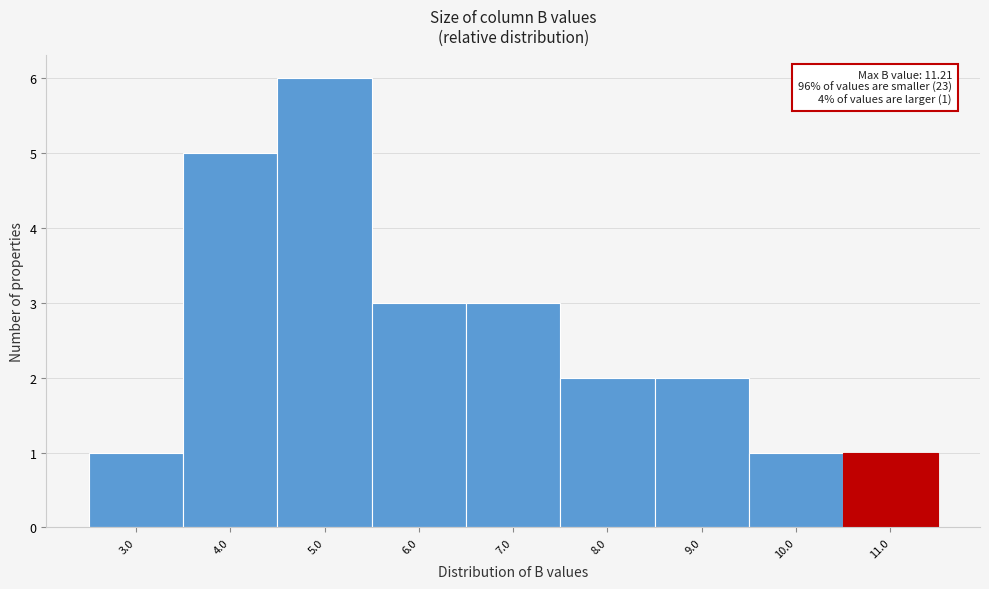

Reading right to left, transcribe all the data shown in this chart.

1	1	2	2	3	3	6	5	1